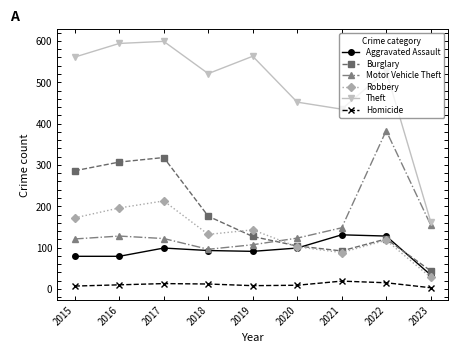

What is the minimum value for Robbery?

28